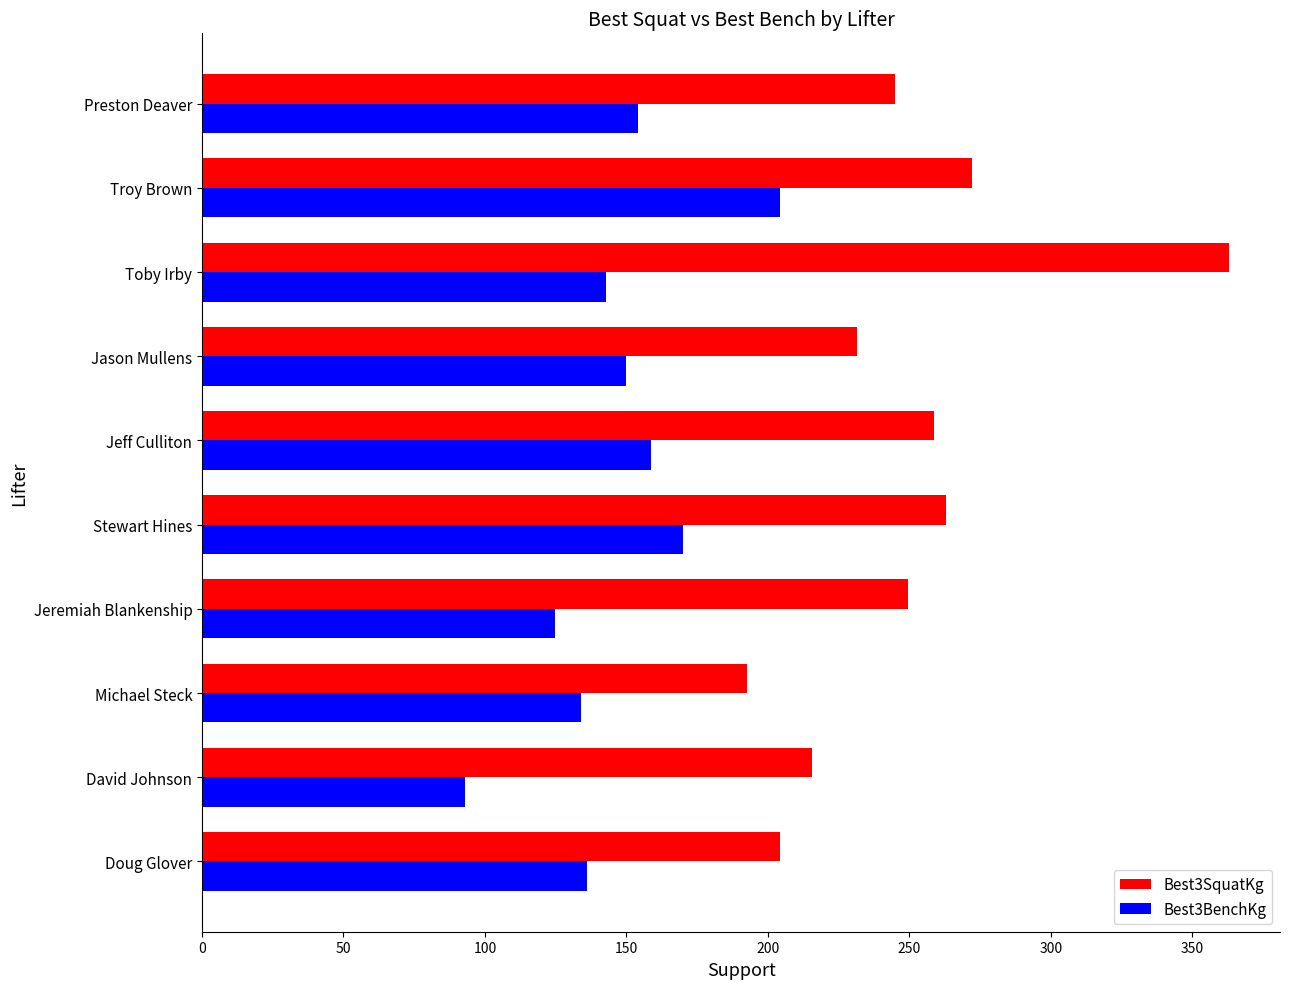

At which category does the chart reach its minimum across all series?

David Johnson